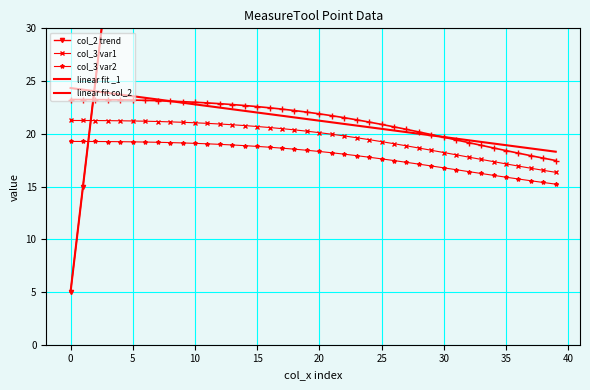

What is the label of the 26th point from the left?

25